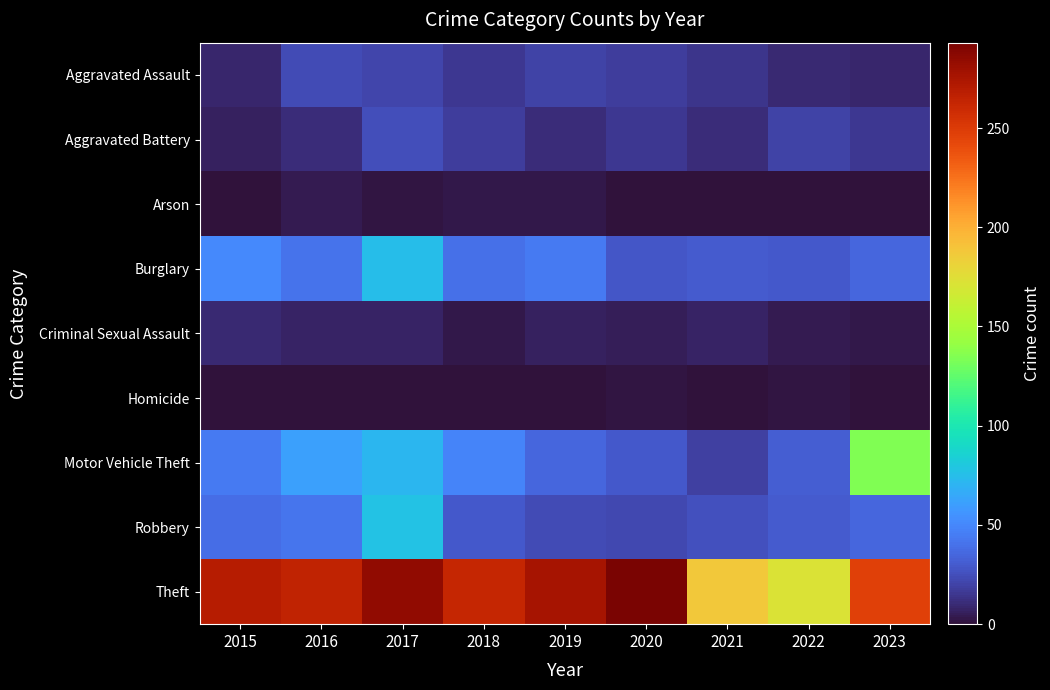

What is the total value across all series at 2015?

429